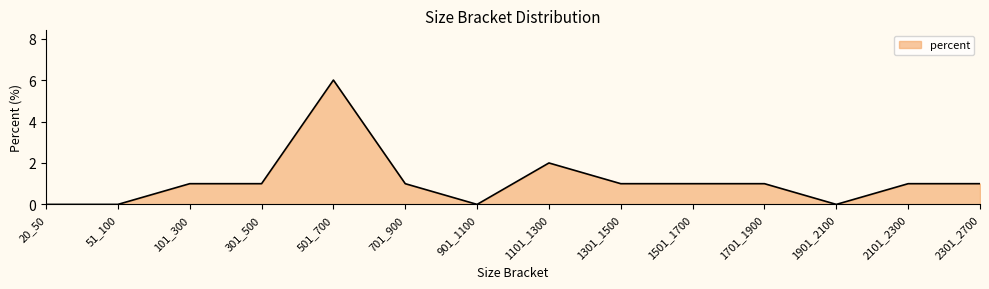

What is the difference between the values at 2301_2700 and 1901_2100?

1